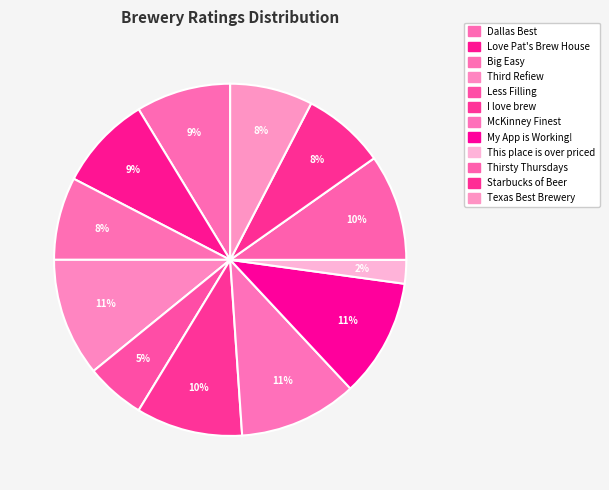

What percentage do Big Easy and I love brew together represent?

17.4%